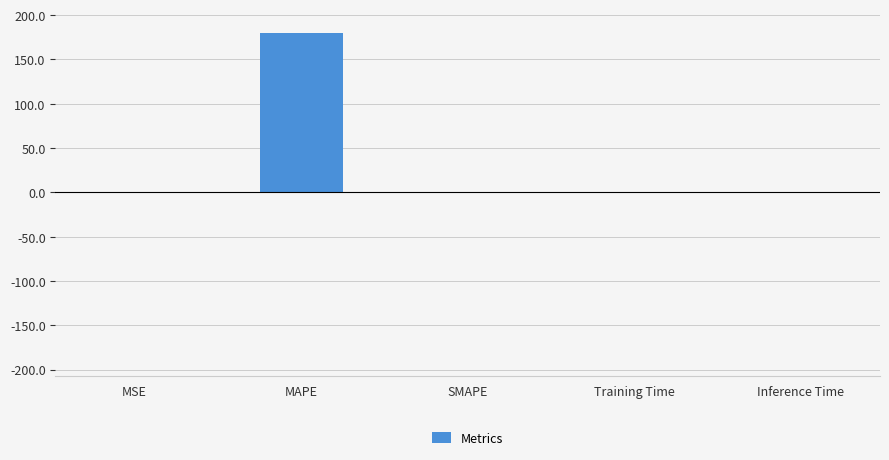

The chart shows a value of 0.0 at Training Time. True or false?

True